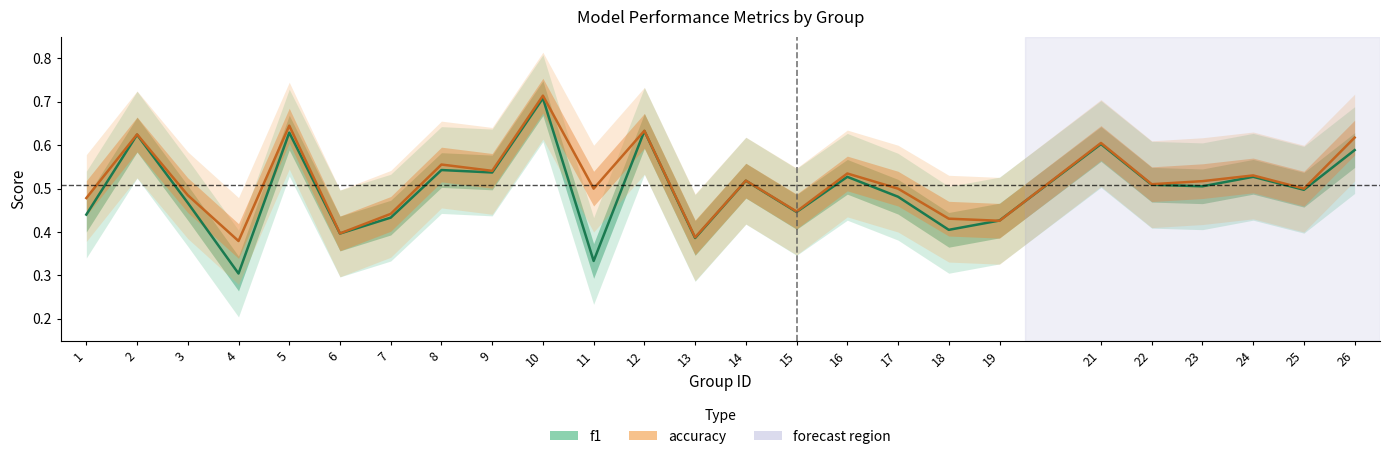

The f1 series shows 0.8 at 3. True or false?

False